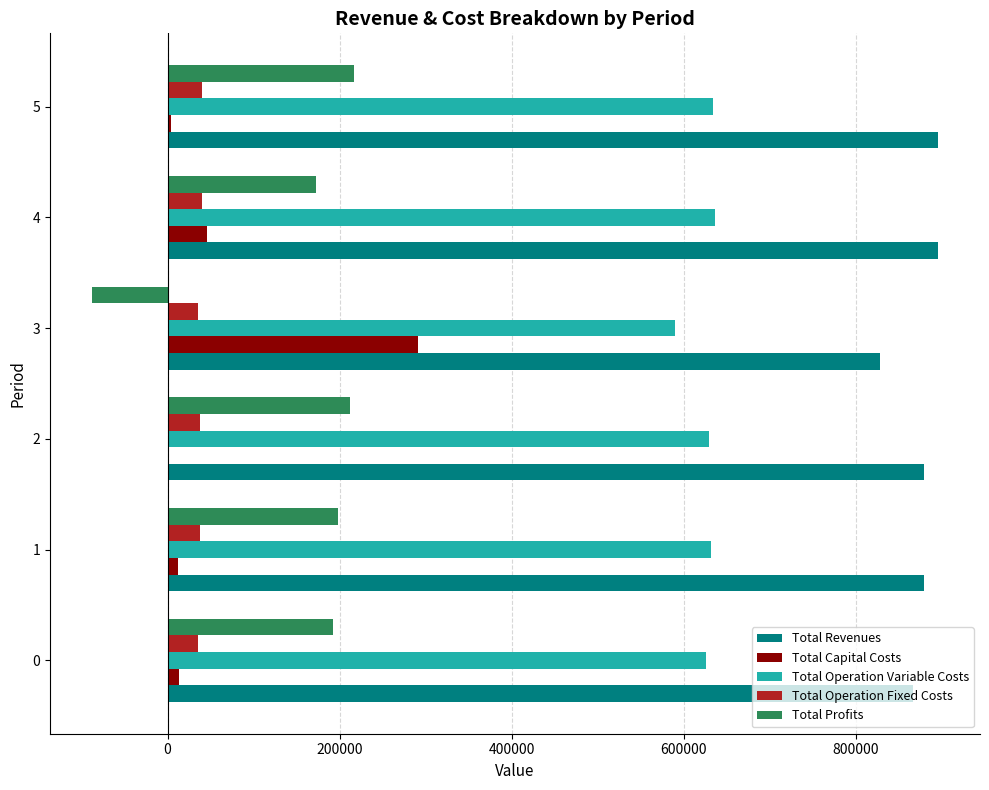

What is the sum of the Total Operation Variable Costs values at 3 and 4?

1225122.7